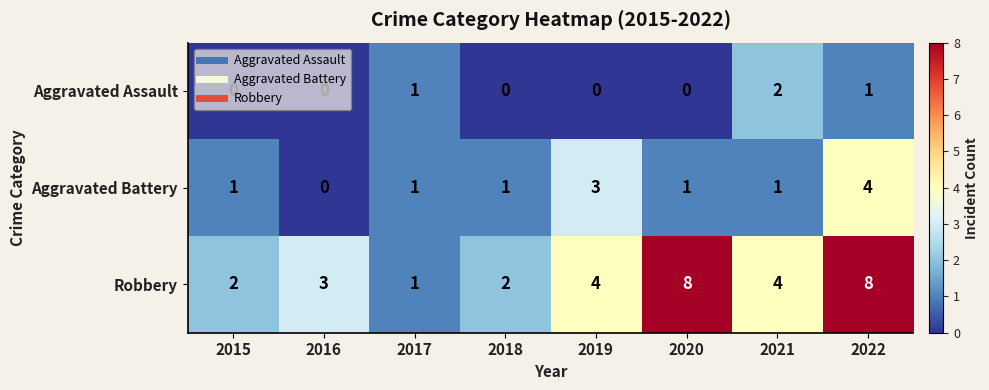

Which series has the widest spread of values?

Robbery